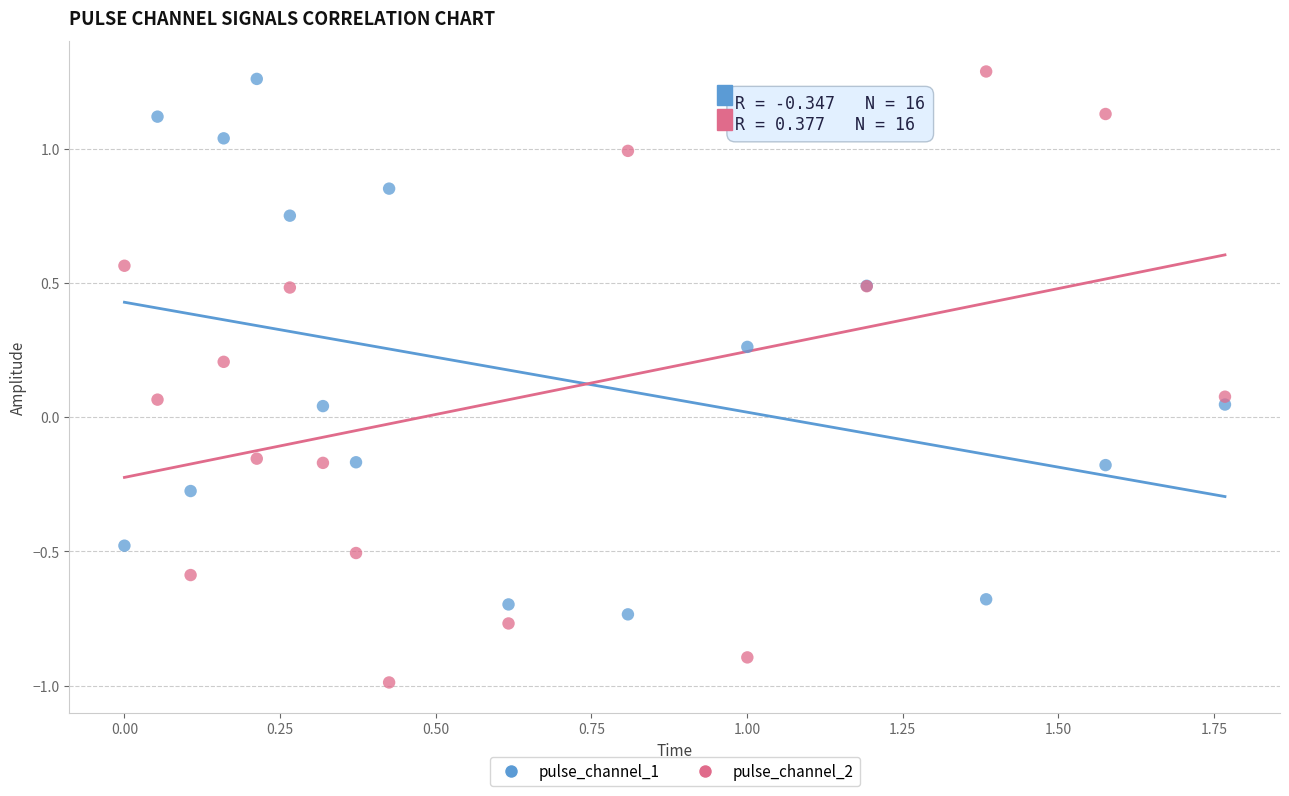

Which series has the largest Y range (max minus min)?

pulse_channel_2